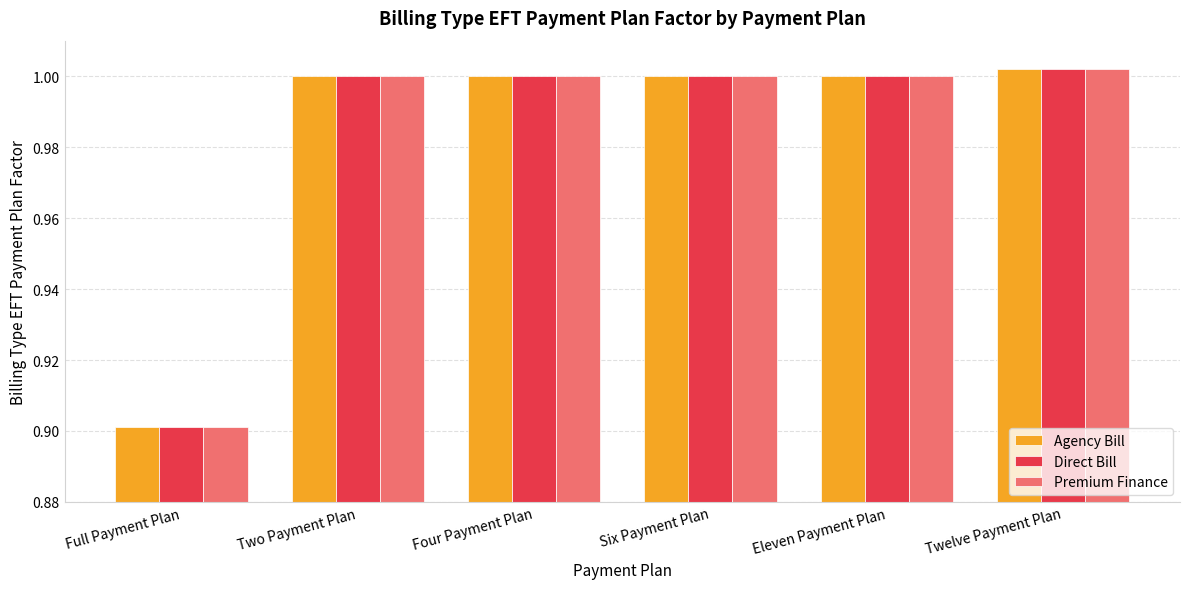

What is the label of the 3rd bar from the right?

Six Payment Plan